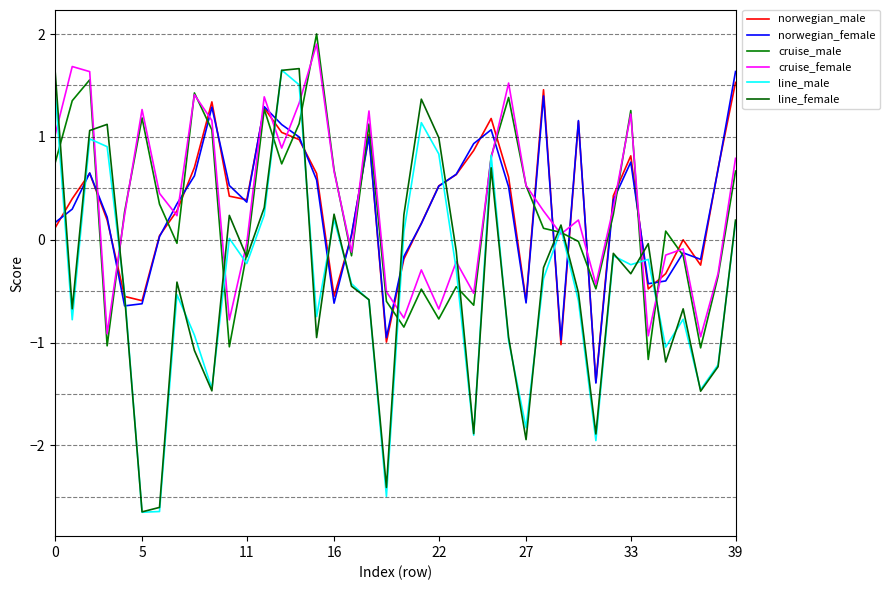

Is this an area chart (filled region under the line)?

No